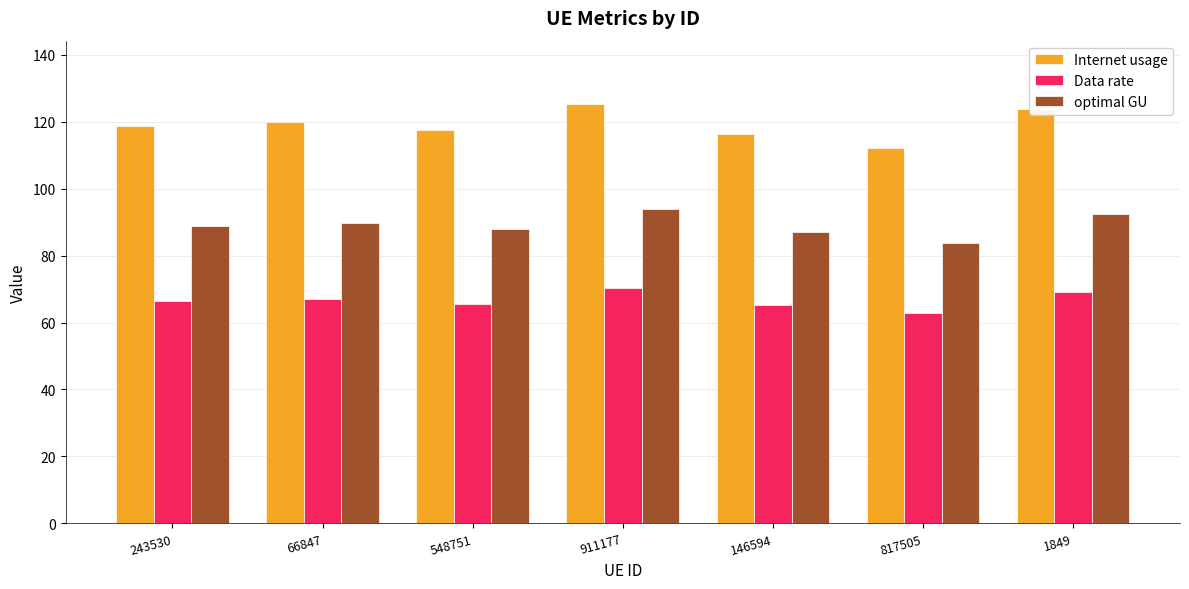

The Internet usage series shows 167.8 at 146594. True or false?

False